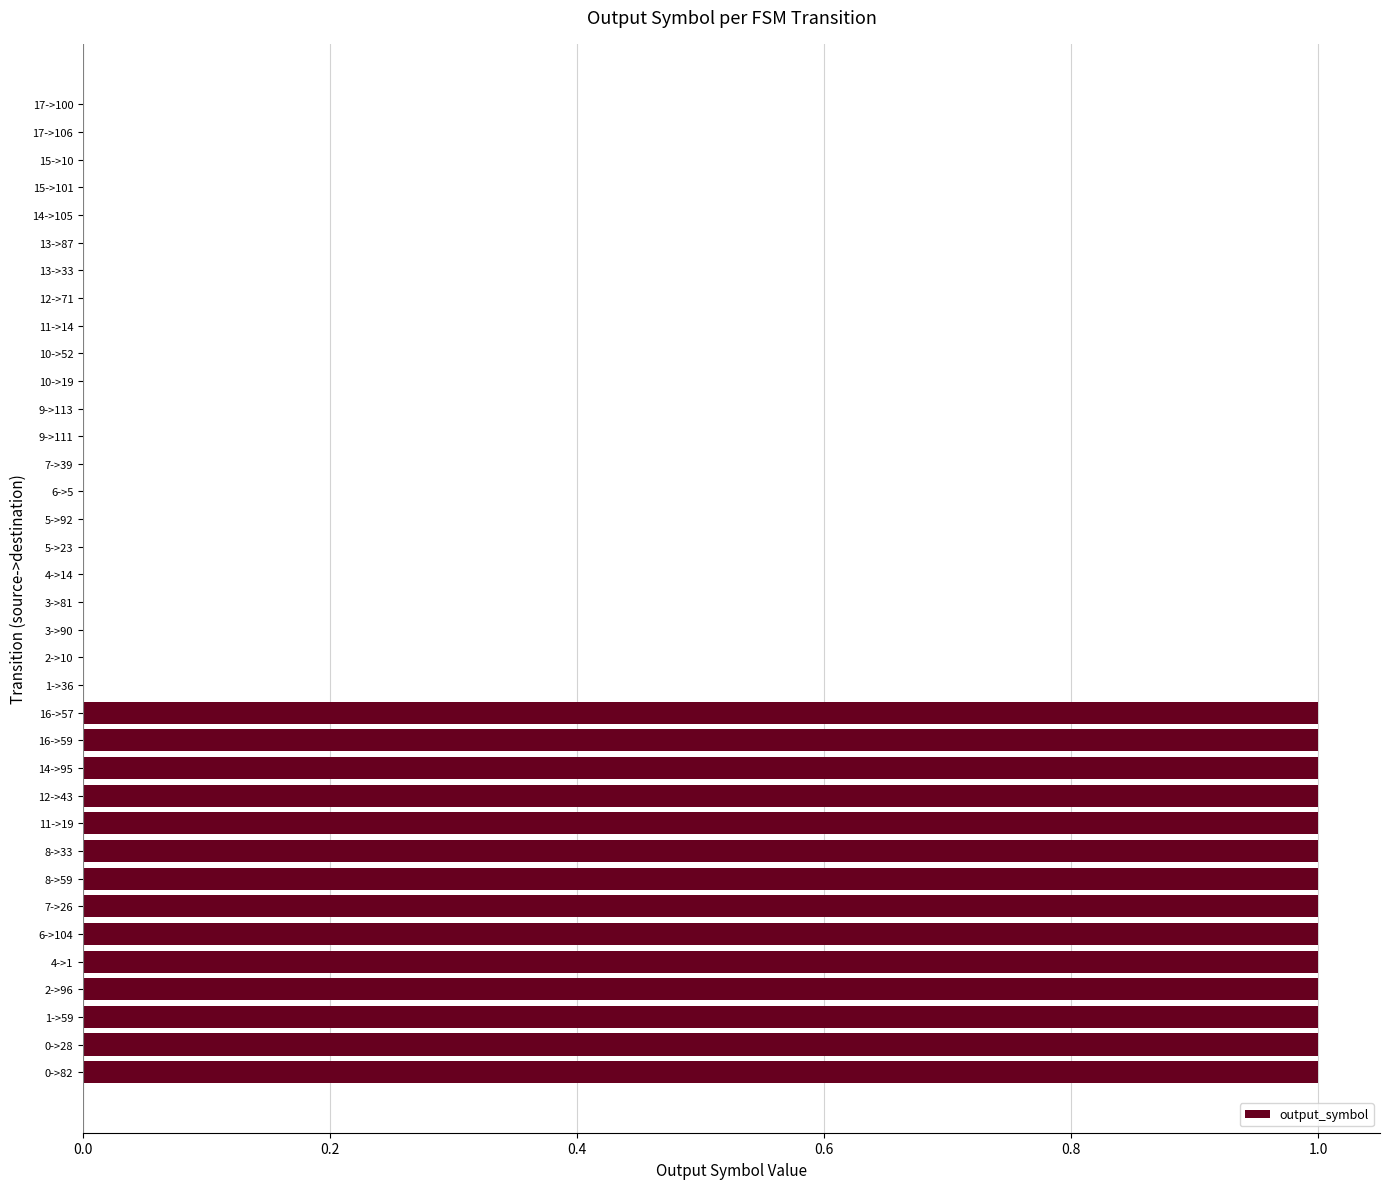

Does the chart contain stacked bars?

No